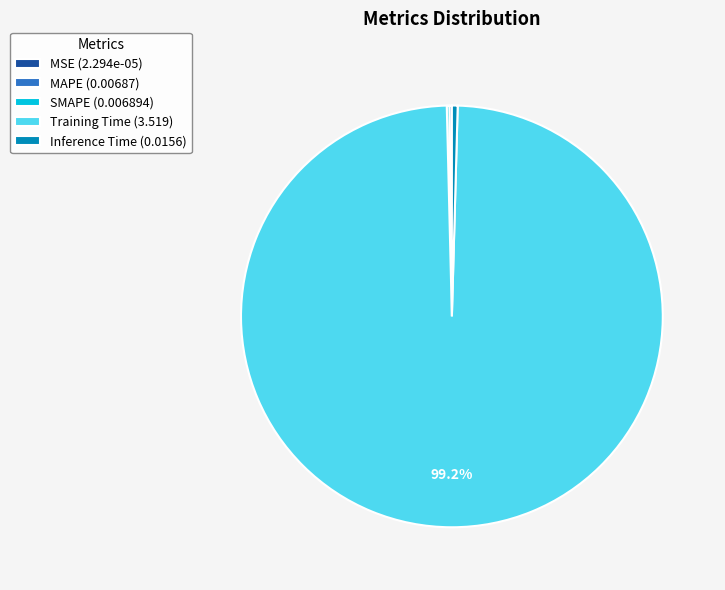

What is the largest slice in the pie chart?

Training Time